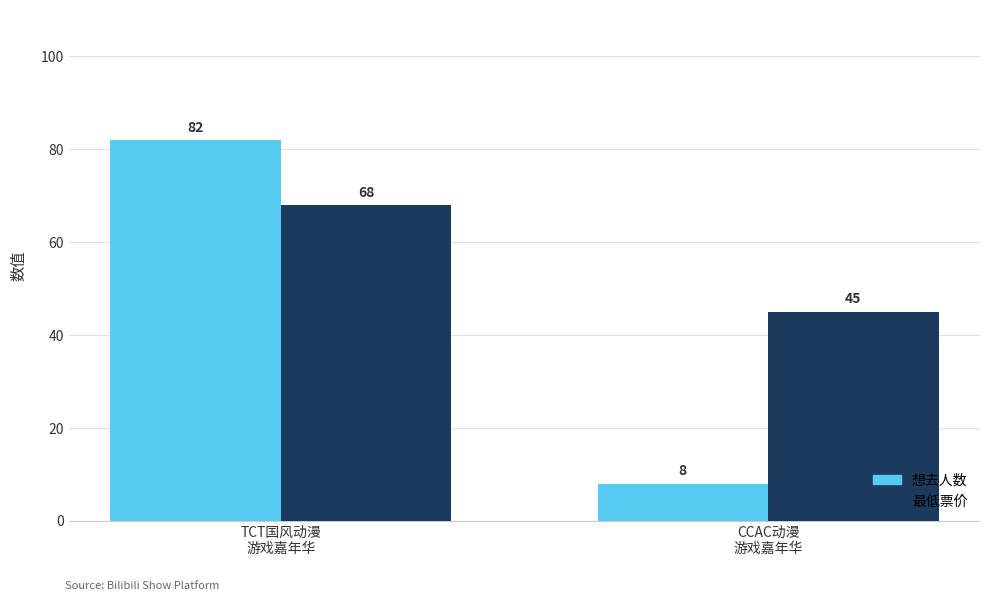

Between TCT国风动漫
游戏嘉年华 and CCAC动漫
游戏嘉年华, which series saw the biggest shift?

想去人数